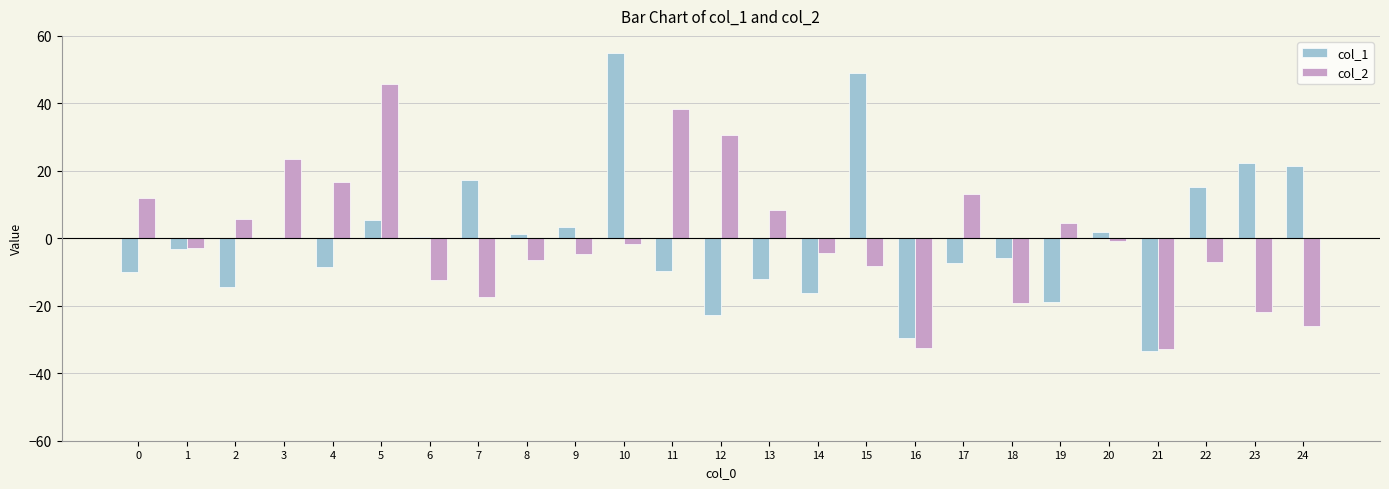

What is the highest value of the col_1 series?

54.9